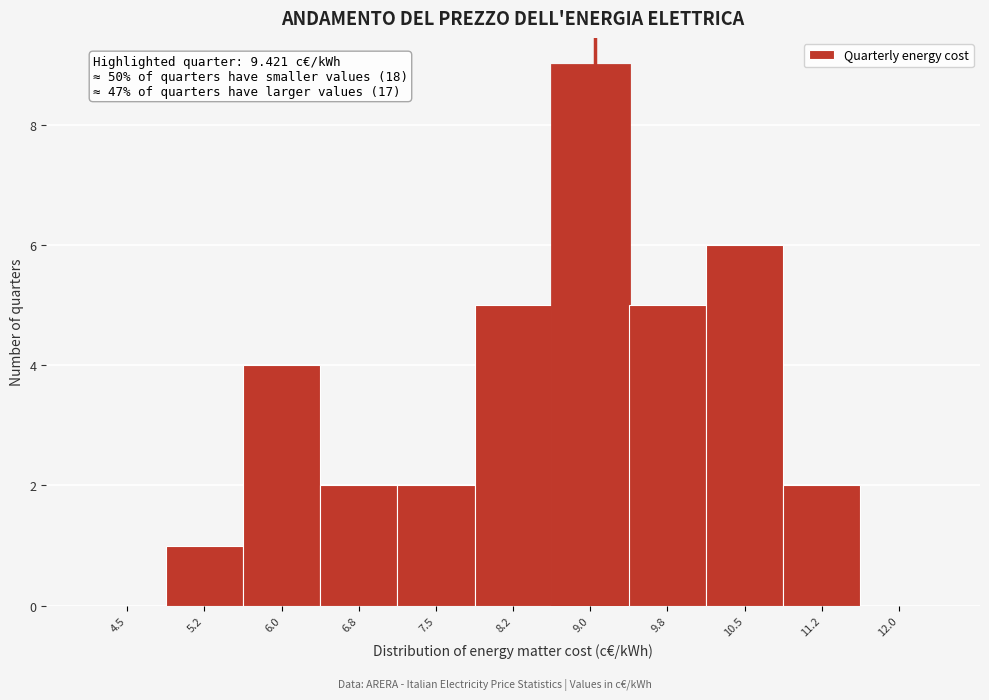

Reading left to right, transcribe all the data shown in this chart.

4.5=0	5.2=1	6.0=4	6.8=2	7.5=2	8.2=5	9.0=9	9.8=5	10.5=6	11.2=2	12.0=0